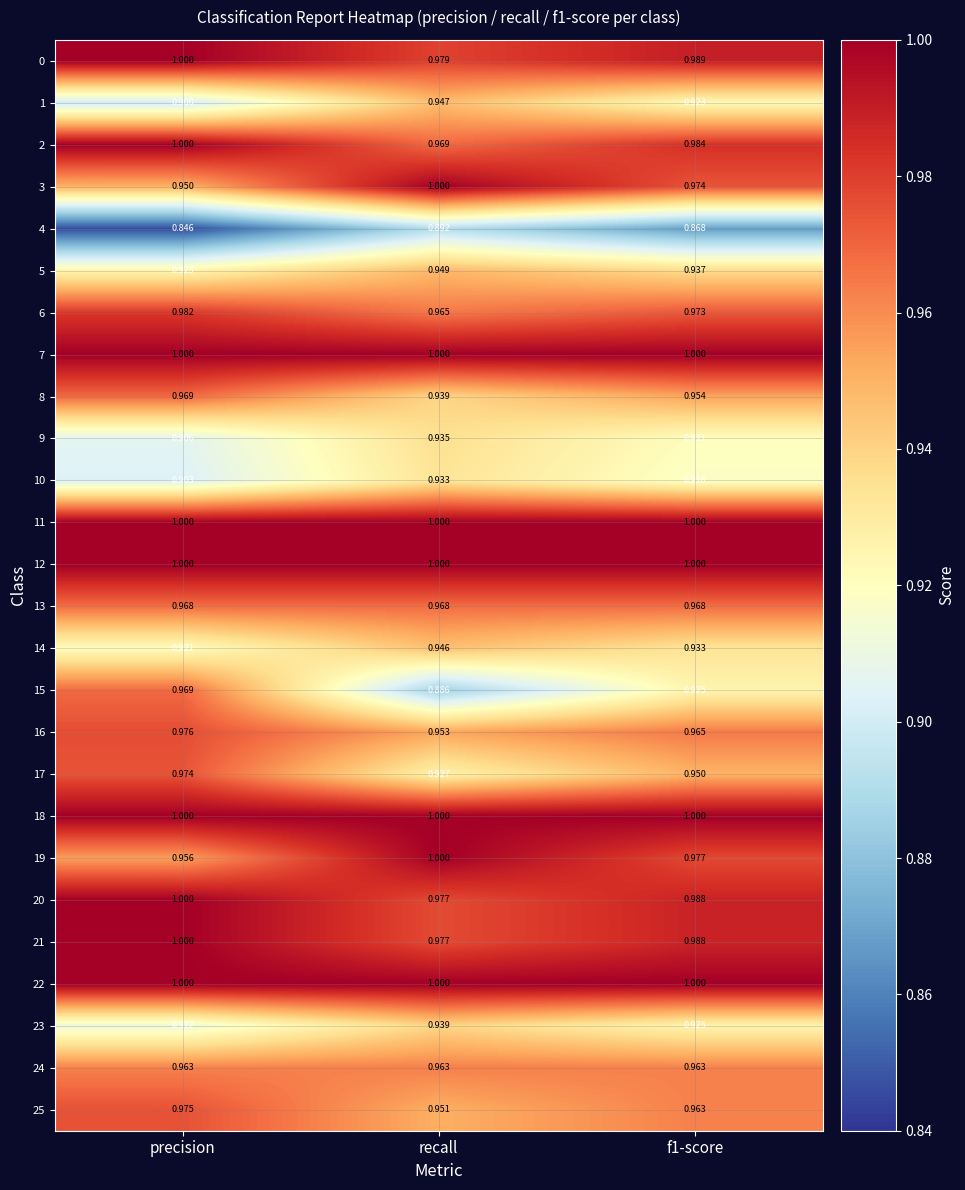

Which series has the widest spread of values?

15